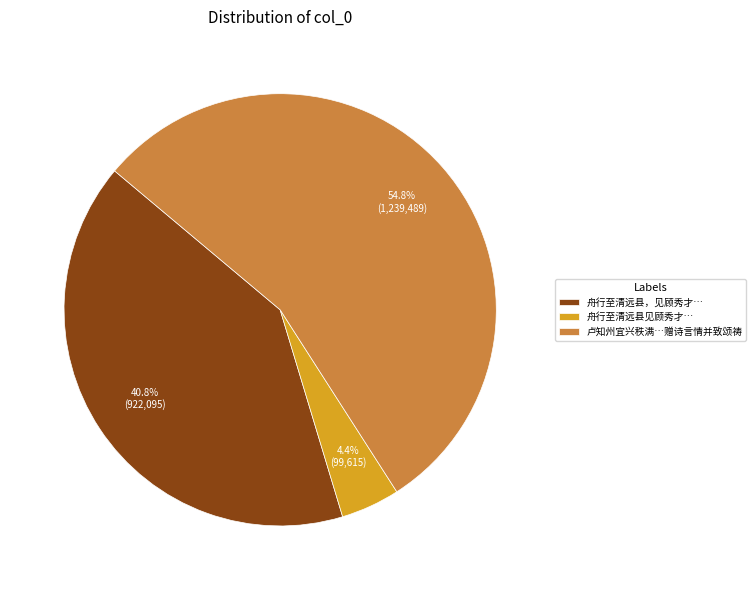

Which slice is the smallest?

舟行至清远县见顾秀才…